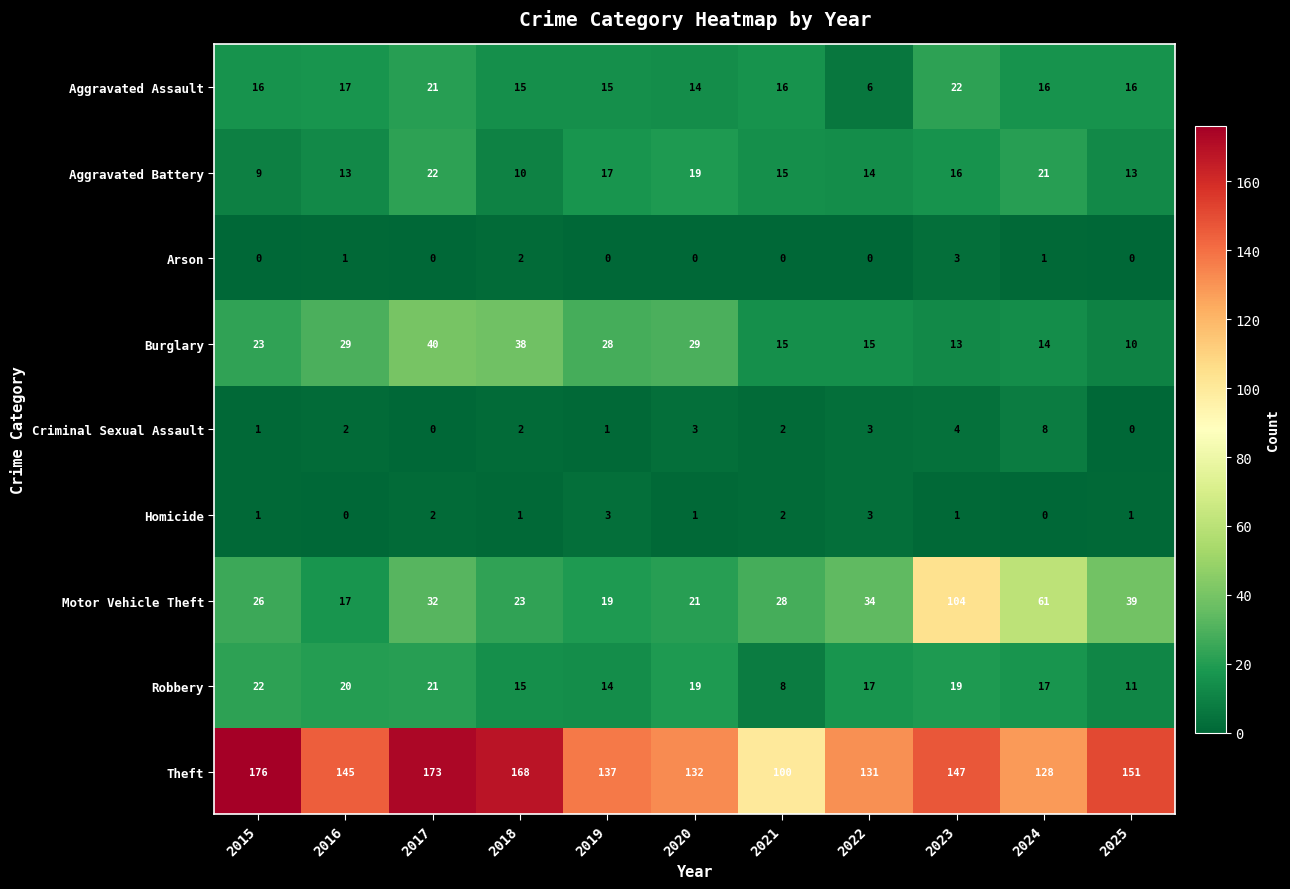

What is the lowest value of the Burglary series?

10